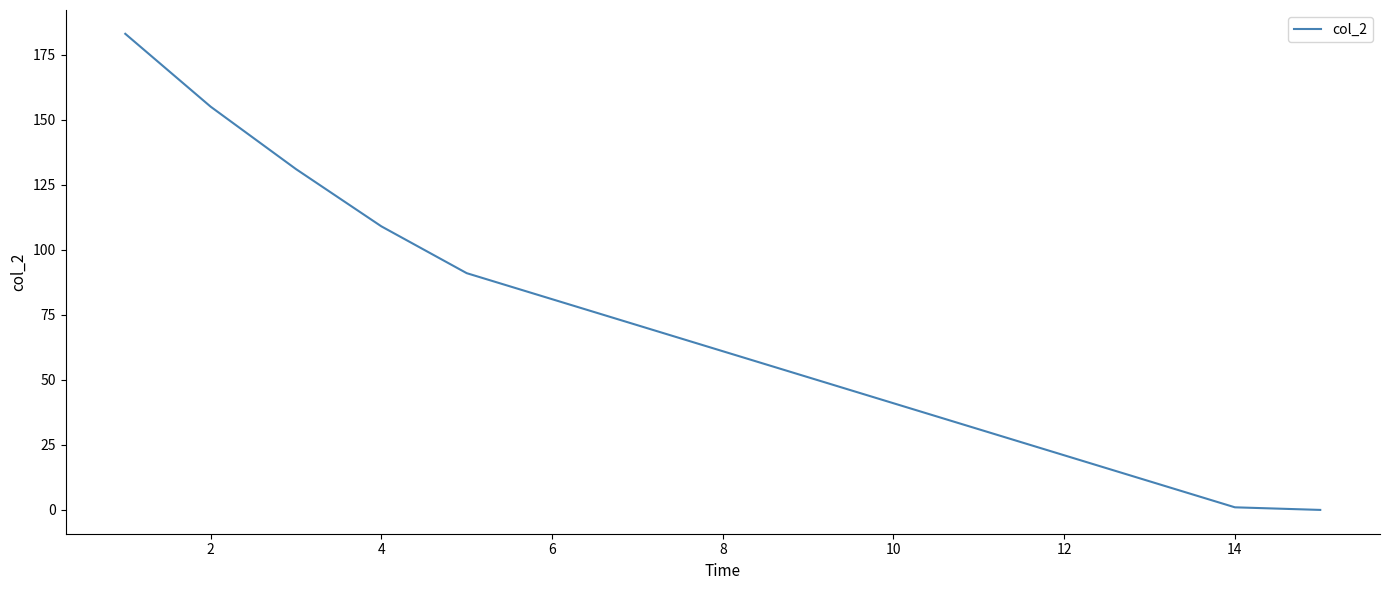

How many values are above zero?

14